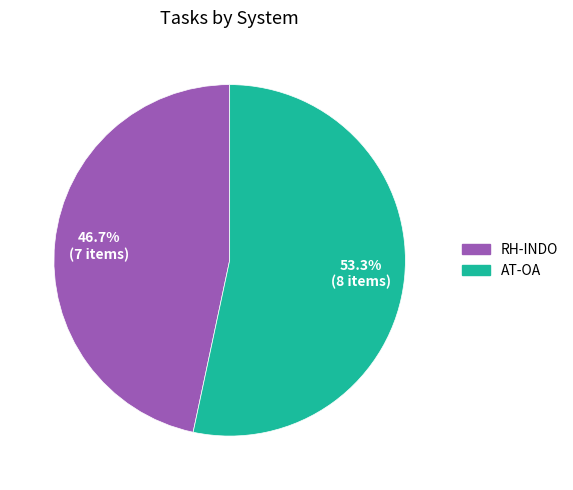

To the nearest percent, what is the average slice percentage?

50%